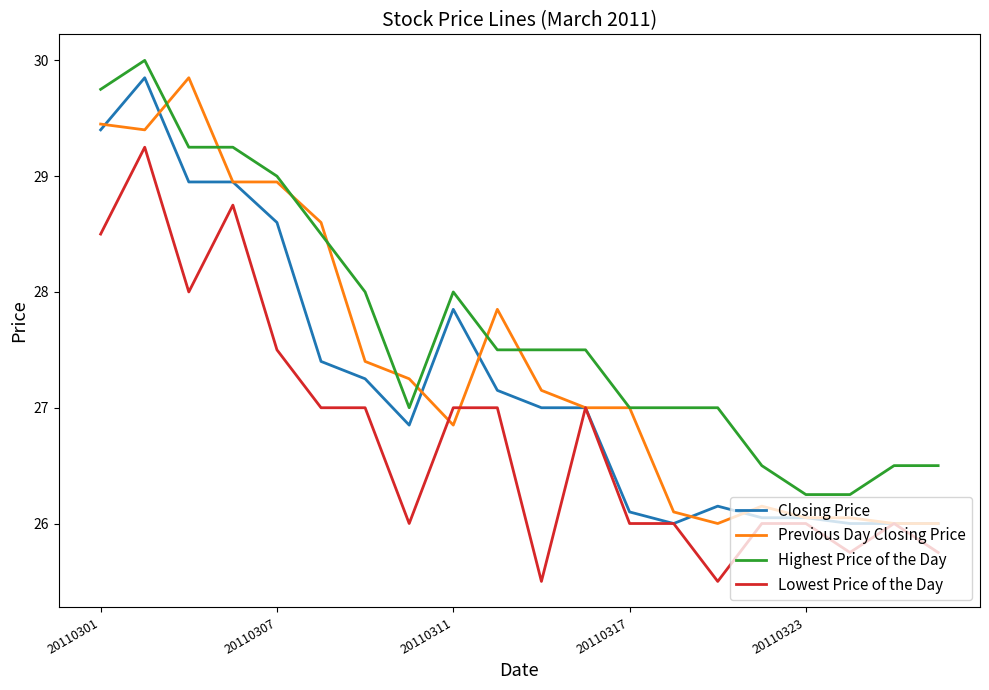

What is the minimum value shown in the chart?

25.5